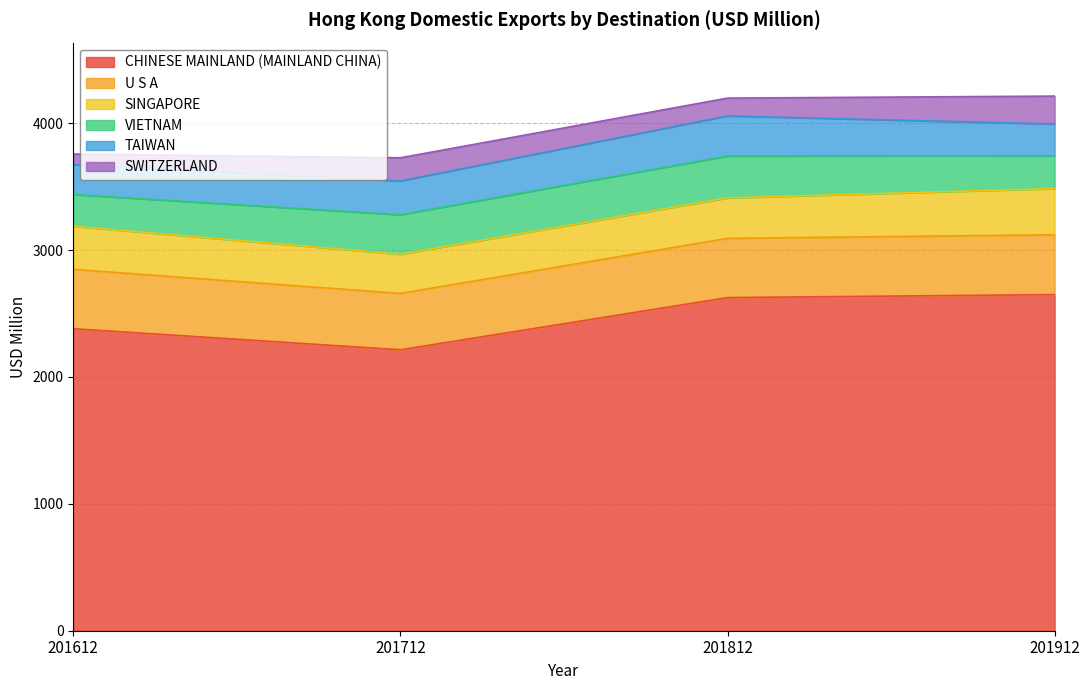

True or false: SINGAPORE and TAIWAN intersect in this chart.

False